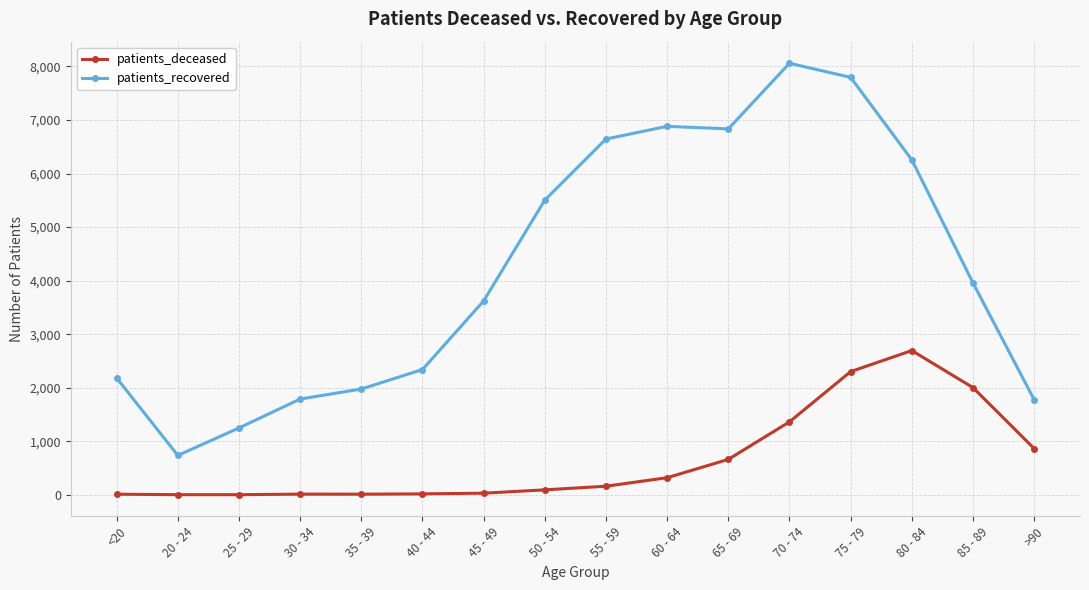

What is the lowest value of the patients_recovered series?

736